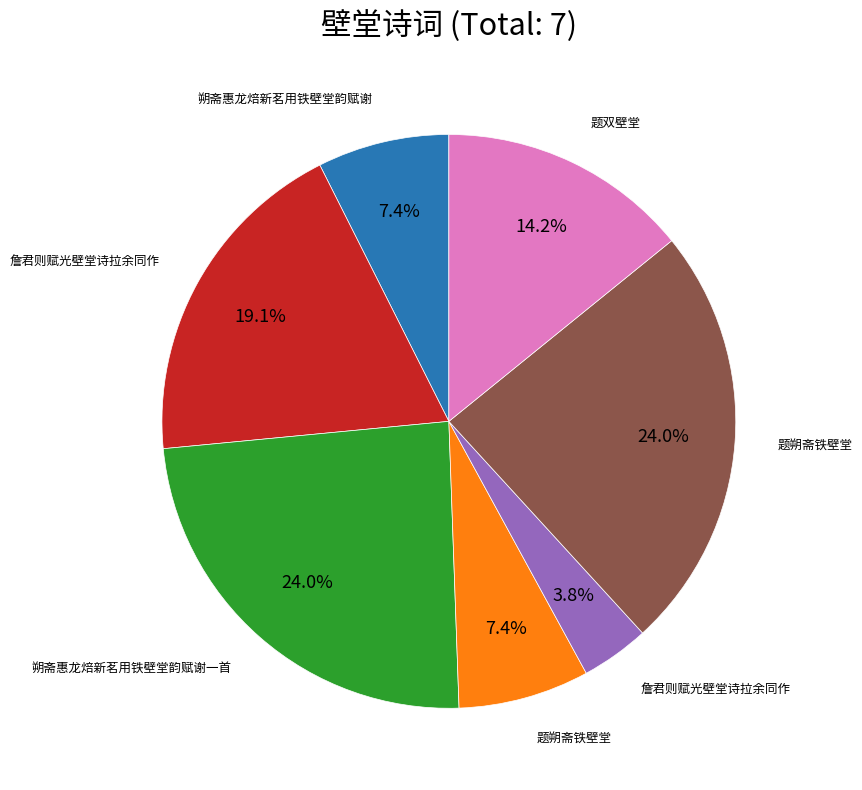

Is there any slice that represents more than half of the pie?

No